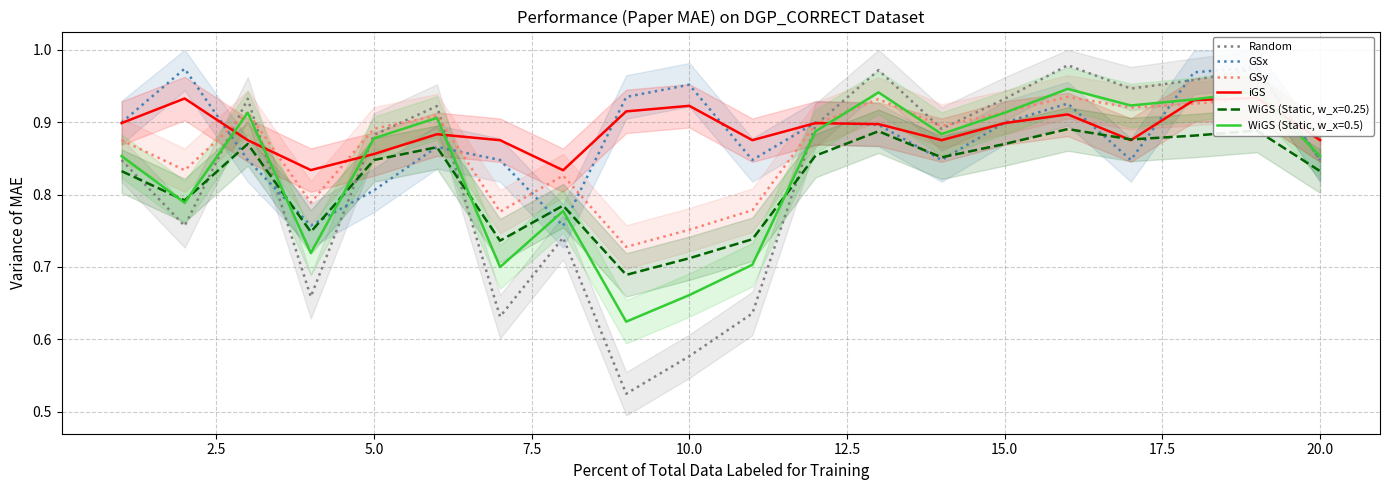

What is the value of the iGS point at the 12th from the left?

0.9